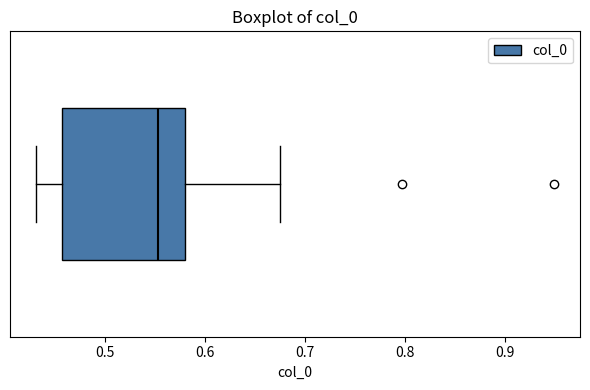

Read this box plot against the x-axis: the position of the median line, the range covered by the box, and the ends of both whiskers. The values are not printed on the chart, so give them approximately, as read against the axis.

median 0.55, box 0.46 to 0.58, whiskers 0.43 to 0.67